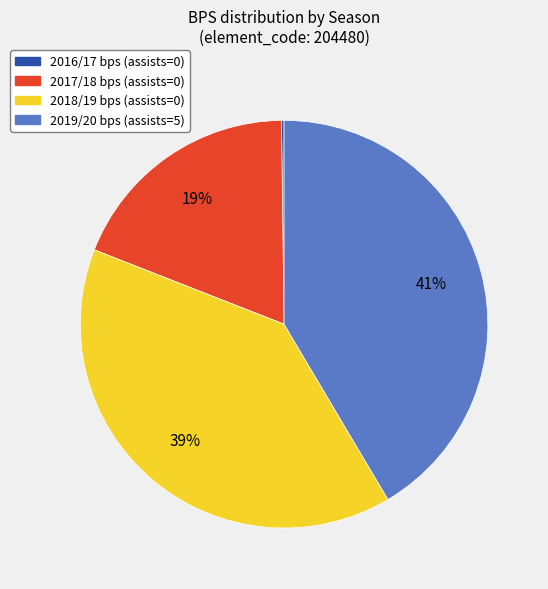

To the nearest percent, what is the difference between the largest and smallest slice percentages?

41%